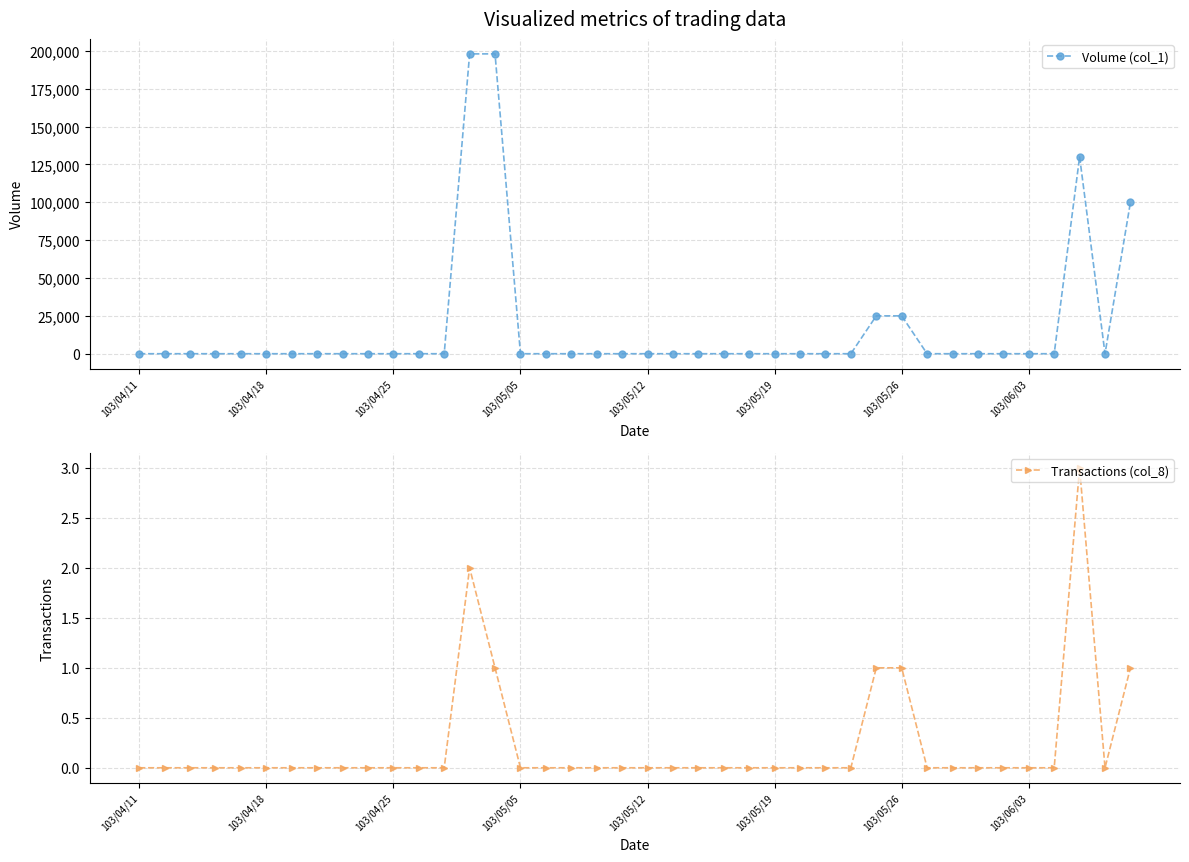

What is the difference between the maximum and minimum values in the Transactions (col_8) series?

3